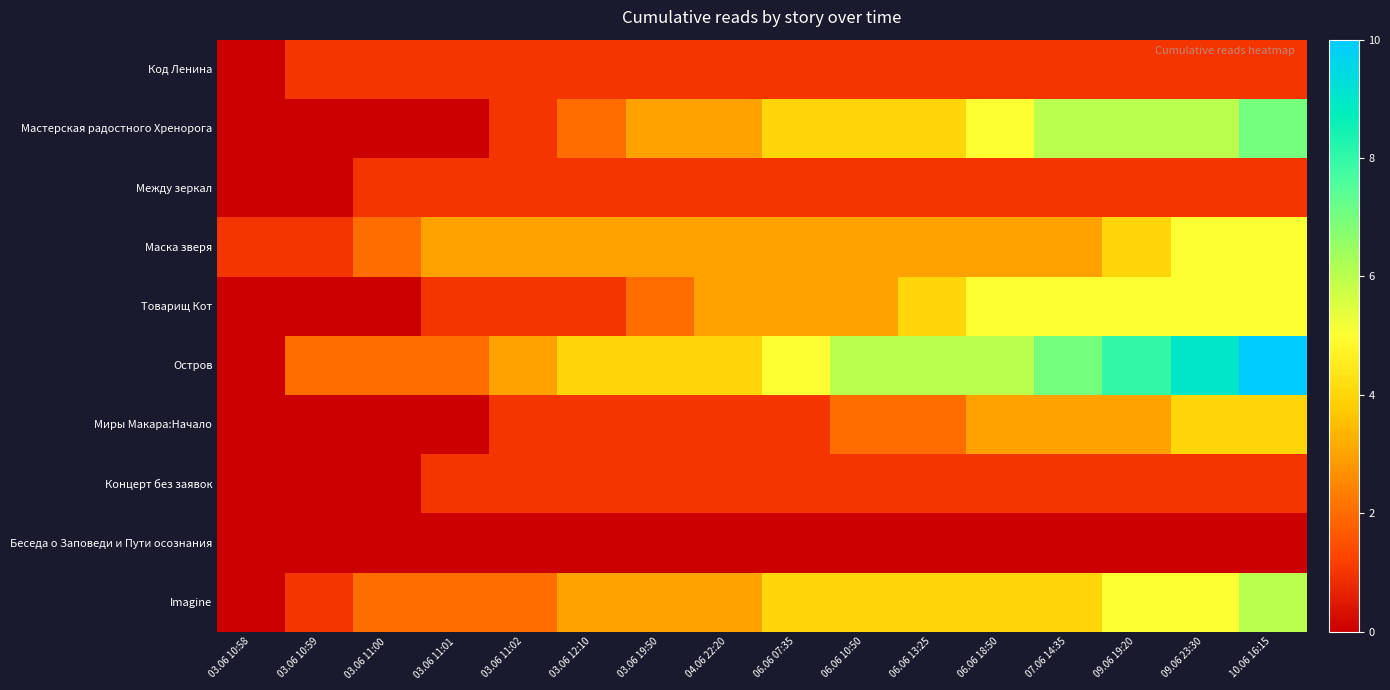

Reading left to right, extract all data points from this chart.

Код Ленина: 03.06 10:58=0	03.06 10:59=1	03.06 11:00=1	03.06 11:01=1	03.06 11:02=1	03.06 12:10=1	03.06 19:50=1	04.06 22:20=1	06.06 07:35=1	06.06 10:50=1	06.06 13:25=1	06.06 18:50=1	07.06 14:35=1	09.06 19:20=1	09.06 23:30=1	10.06 16:15=1
Мастерская радостного Хренорога: 03.06 10:58=0	03.06 10:59=0	03.06 11:00=0	03.06 11:01=0	03.06 11:02=1	03.06 12:10=2	03.06 19:50=3	04.06 22:20=3	06.06 07:35=4	06.06 10:50=4	06.06 13:25=4	06.06 18:50=5	07.06 14:35=6	09.06 19:20=6	09.06 23:30=6	10.06 16:15=7
Между зеркал: 03.06 10:58=0	03.06 10:59=0	03.06 11:00=1	03.06 11:01=1	03.06 11:02=1	03.06 12:10=1	03.06 19:50=1	04.06 22:20=1	06.06 07:35=1	06.06 10:50=1	06.06 13:25=1	06.06 18:50=1	07.06 14:35=1	09.06 19:20=1	09.06 23:30=1	10.06 16:15=1
Маска зверя: 03.06 10:58=1	03.06 10:59=1	03.06 11:00=2	03.06 11:01=3	03.06 11:02=3	03.06 12:10=3	03.06 19:50=3	04.06 22:20=3	06.06 07:35=3	06.06 10:50=3	06.06 13:25=3	06.06 18:50=3	07.06 14:35=3	09.06 19:20=4	09.06 23:30=5	10.06 16:15=5
Товарищ Кот: 03.06 10:58=0	03.06 10:59=0	03.06 11:00=0	03.06 11:01=1	03.06 11:02=1	03.06 12:10=1	03.06 19:50=2	04.06 22:20=3	06.06 07:35=3	06.06 10:50=3	06.06 13:25=4	06.06 18:50=5	07.06 14:35=5	09.06 19:20=5	09.06 23:30=5	10.06 16:15=5
Остров: 03.06 10:58=0	03.06 10:59=2	03.06 11:00=2	03.06 11:01=2	03.06 11:02=3	03.06 12:10=4	03.06 19:50=4	04.06 22:20=4	06.06 07:35=5	06.06 10:50=6	06.06 13:25=6	06.06 18:50=6	07.06 14:35=7	09.06 19:20=8	09.06 23:30=9	10.06 16:15=10
Миры Макара:Начало: 03.06 10:58=0	03.06 10:59=0	03.06 11:00=0	03.06 11:01=0	03.06 11:02=1	03.06 12:10=1	03.06 19:50=1	04.06 22:20=1	06.06 07:35=1	06.06 10:50=2	06.06 13:25=2	06.06 18:50=3	07.06 14:35=3	09.06 19:20=3	09.06 23:30=4	10.06 16:15=4
Концерт без заявок: 03.06 10:58=0	03.06 10:59=0	03.06 11:00=0	03.06 11:01=1	03.06 11:02=1	03.06 12:10=1	03.06 19:50=1	04.06 22:20=1	06.06 07:35=1	06.06 10:50=1	06.06 13:25=1	06.06 18:50=1	07.06 14:35=1	09.06 19:20=1	09.06 23:30=1	10.06 16:15=1
Беседа о Заповеди и Пути осознания: 03.06 10:58=0	03.06 10:59=0	03.06 11:00=0	03.06 11:01=0	03.06 11:02=0	03.06 12:10=0	03.06 19:50=0	04.06 22:20=0	06.06 07:35=0	06.06 10:50=0	06.06 13:25=0	06.06 18:50=0	07.06 14:35=0	09.06 19:20=0	09.06 23:30=0	10.06 16:15=0
Imagine: 03.06 10:58=0	03.06 10:59=1	03.06 11:00=2	03.06 11:01=2	03.06 11:02=2	03.06 12:10=3	03.06 19:50=3	04.06 22:20=3	06.06 07:35=4	06.06 10:50=4	06.06 13:25=4	06.06 18:50=4	07.06 14:35=4	09.06 19:20=5	09.06 23:30=5	10.06 16:15=6